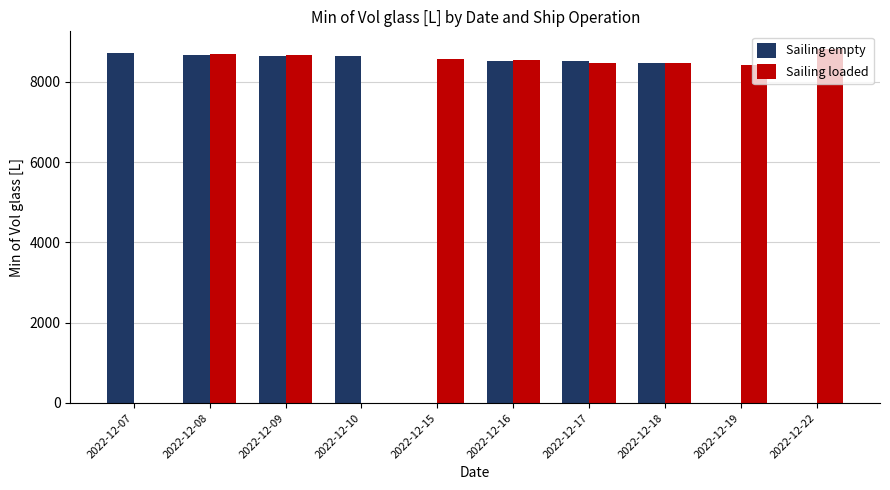

How many series are shown in this chart?

2